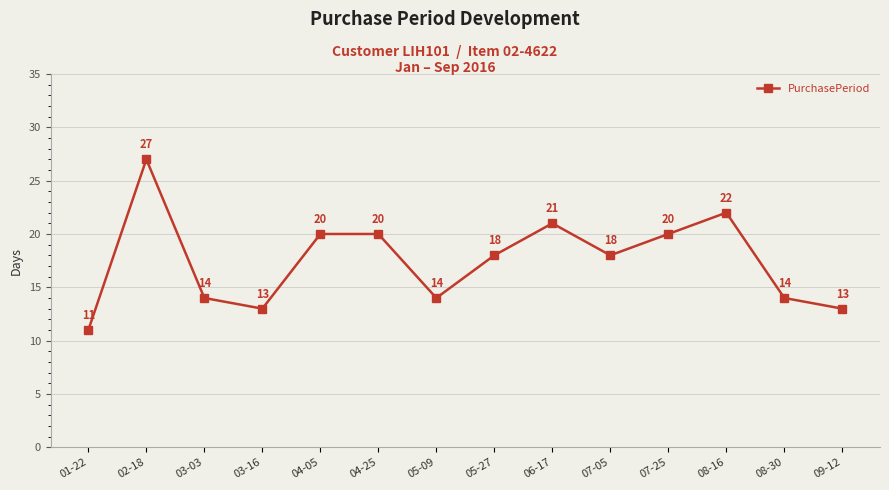

What is the sum of the values at 04-25 and 07-05?

38